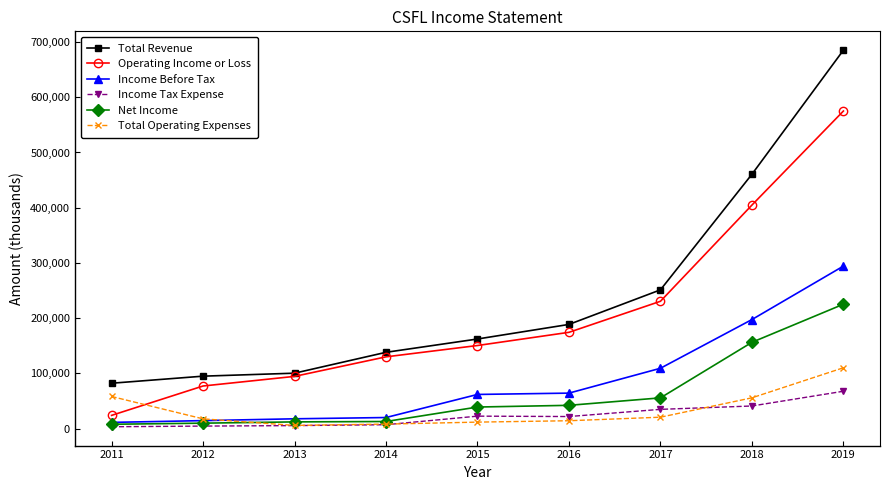

What is the approximate value of Total Revenue at 2016, to the nearest 10?

188700